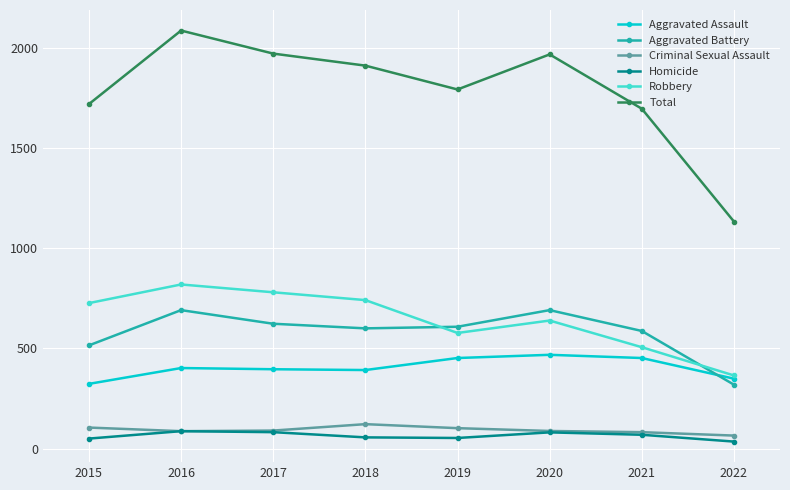

At how many categories does at least one series exceed 1597?

7